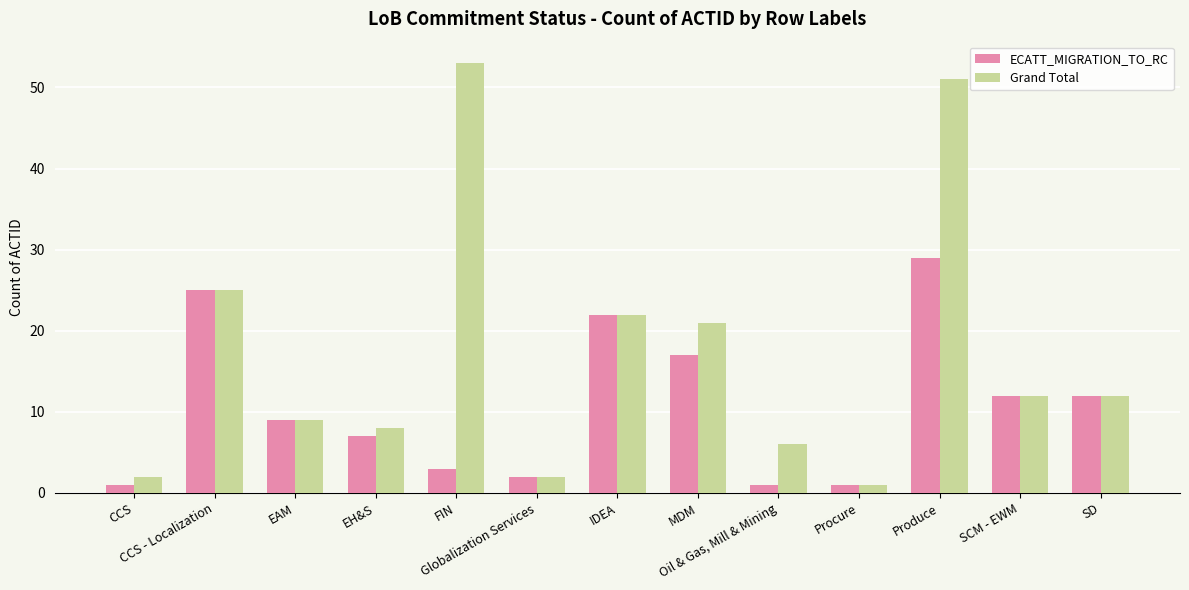

At Produce, list the series in order from largest to smallest.

Grand Total, ECATT_MIGRATION_TO_RC